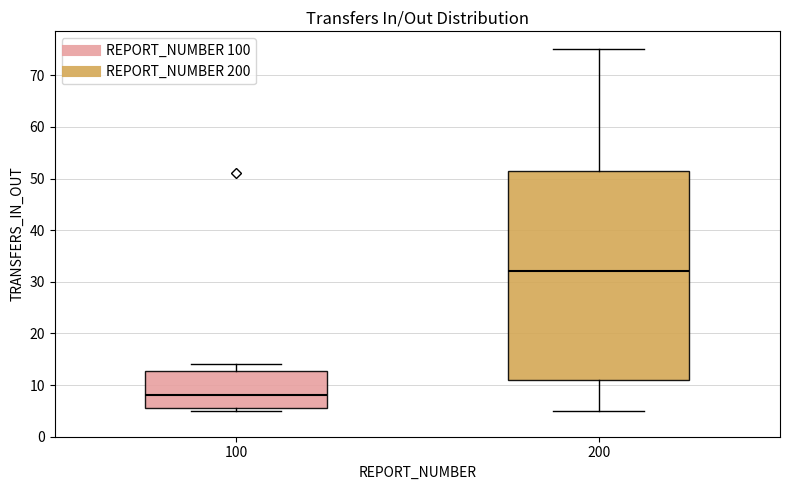

Which box is the tallest, from its lower edge to its upper edge?

200